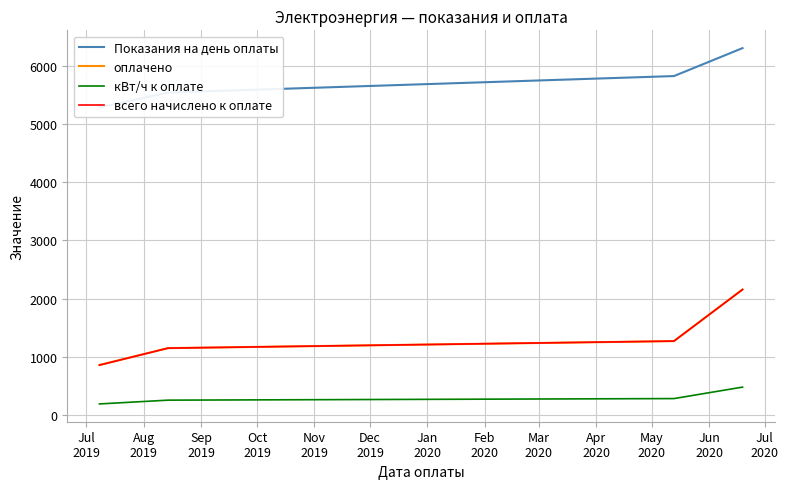

What is the lowest value of the кВт/ч к оплате series?

191.0